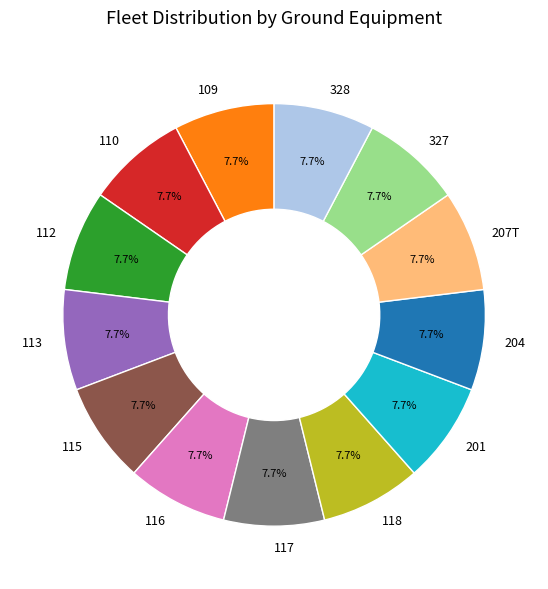

Is it true that 327 is 28% of the pie?

False